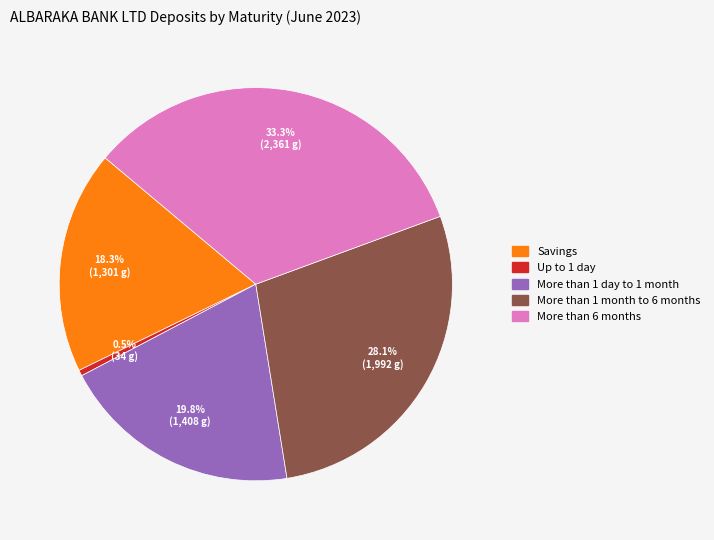

Is there any slice that represents more than half of the pie?

No